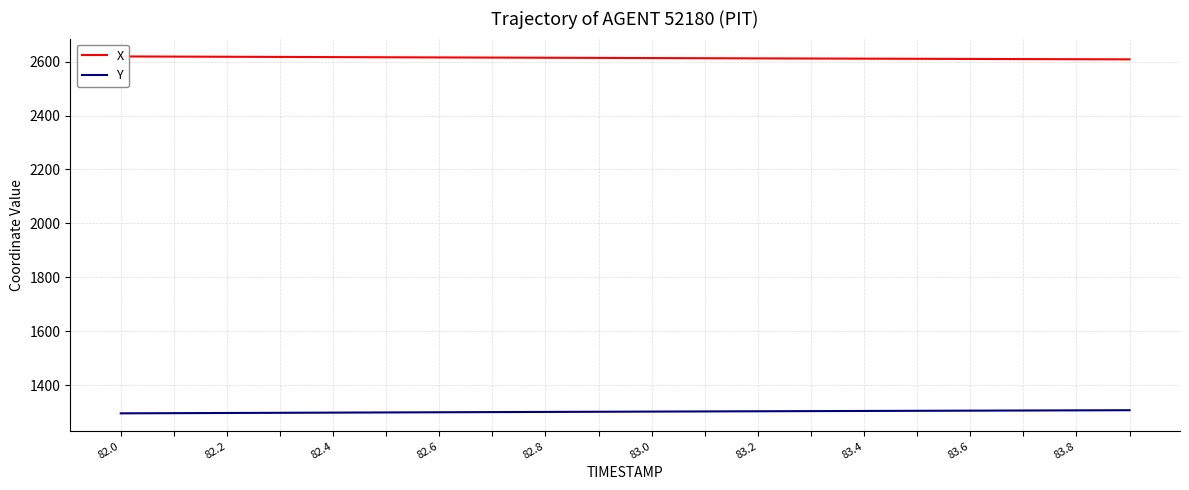

What is the highest value of the Y series?

1307.2